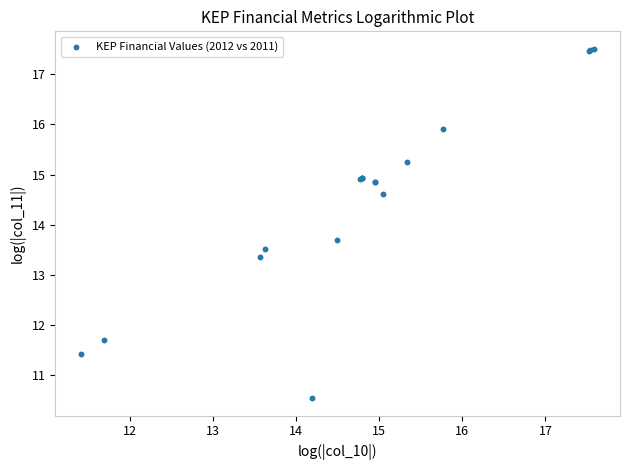

What Y value in the scatter plot is closest to 14?

13.7